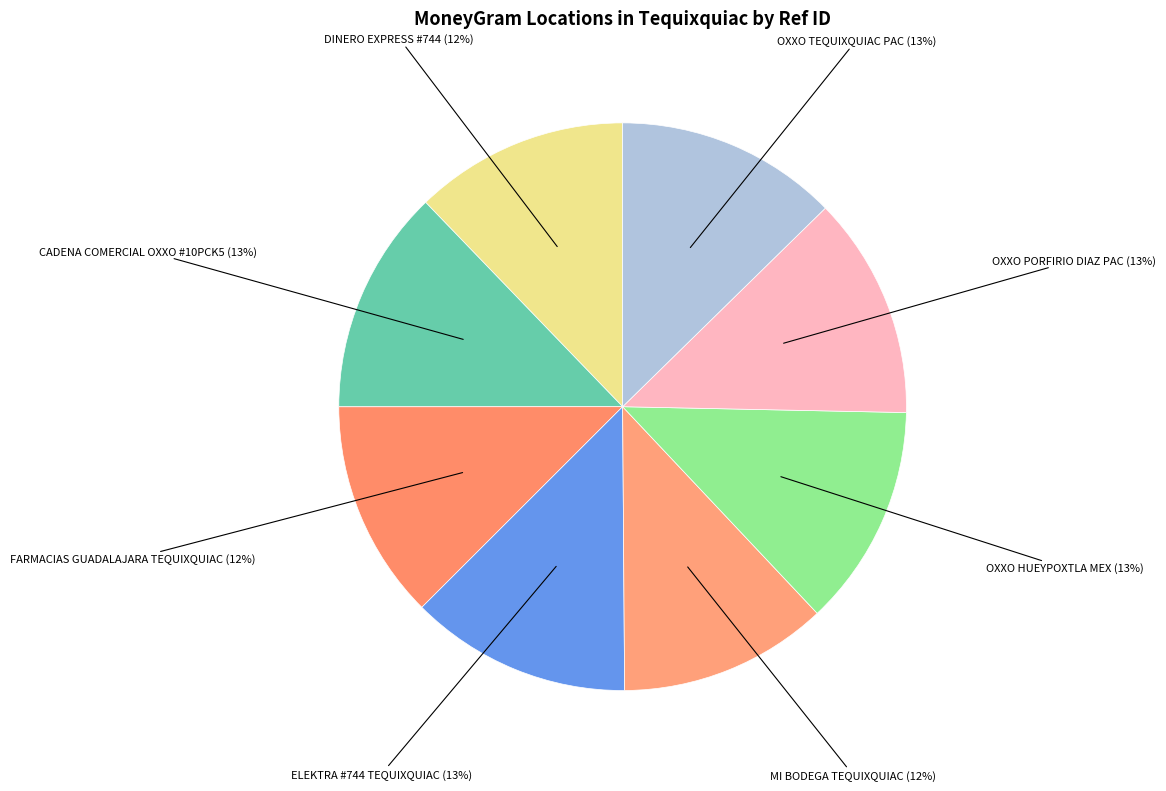

To the nearest percent, what is the difference between the largest and smallest slice percentages?

1%